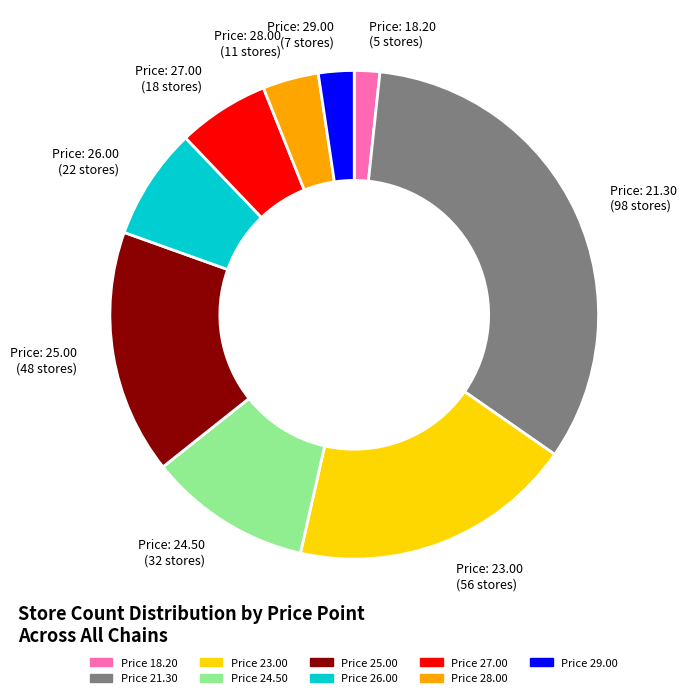

Rank the categories by value from highest to lowest.

Price 21.30, Price 23.00, Price 25.00, Price 24.50, Price 26.00, Price 27.00, Price 28.00, Price 29.00, Price 18.20